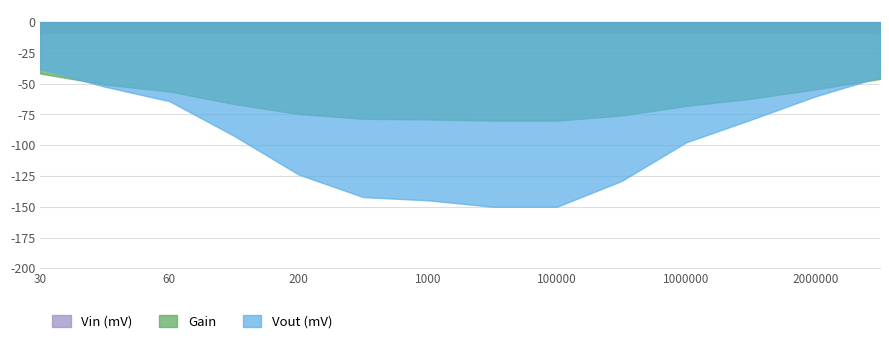

What is the maximum value for Vout (mV)?

-38.0